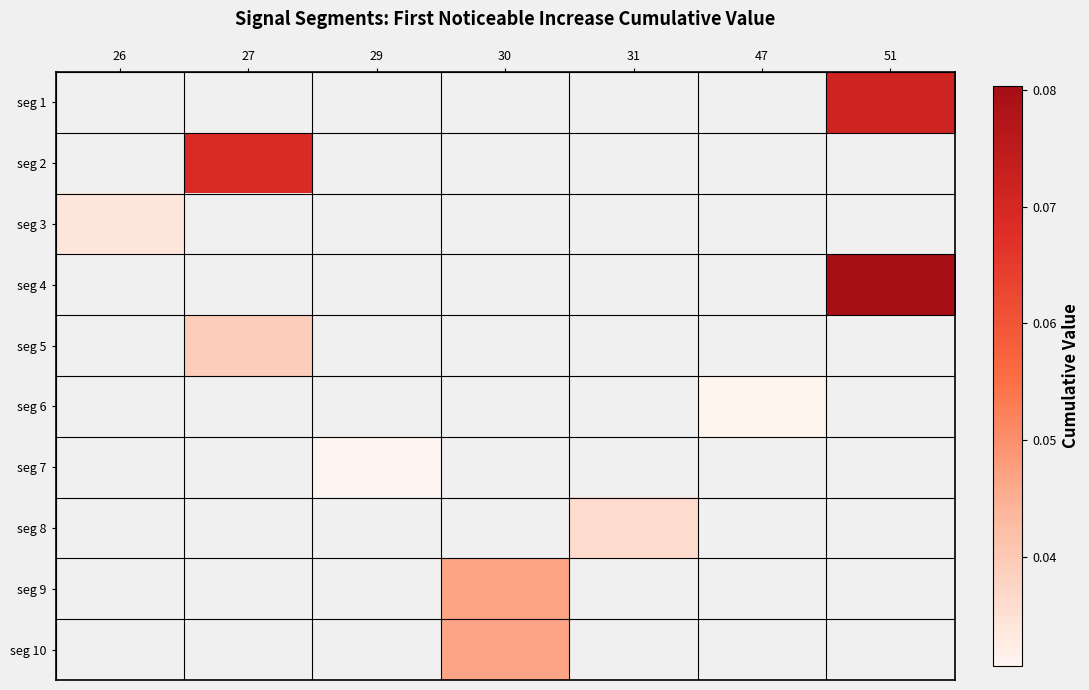

At which label does seg 9 first exceed 0?

30